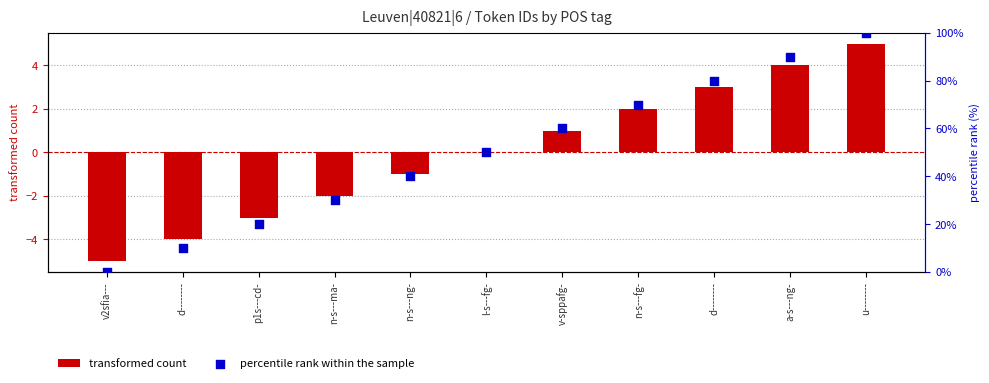

Which series reaches the minimum Y coordinate?

transformed count